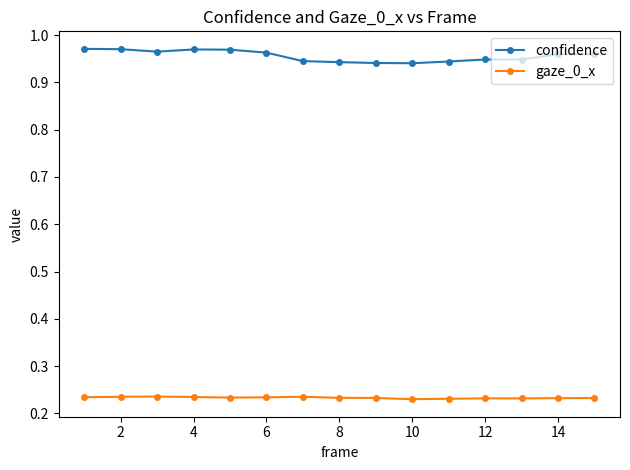

Does the chart have visible grid lines?

No